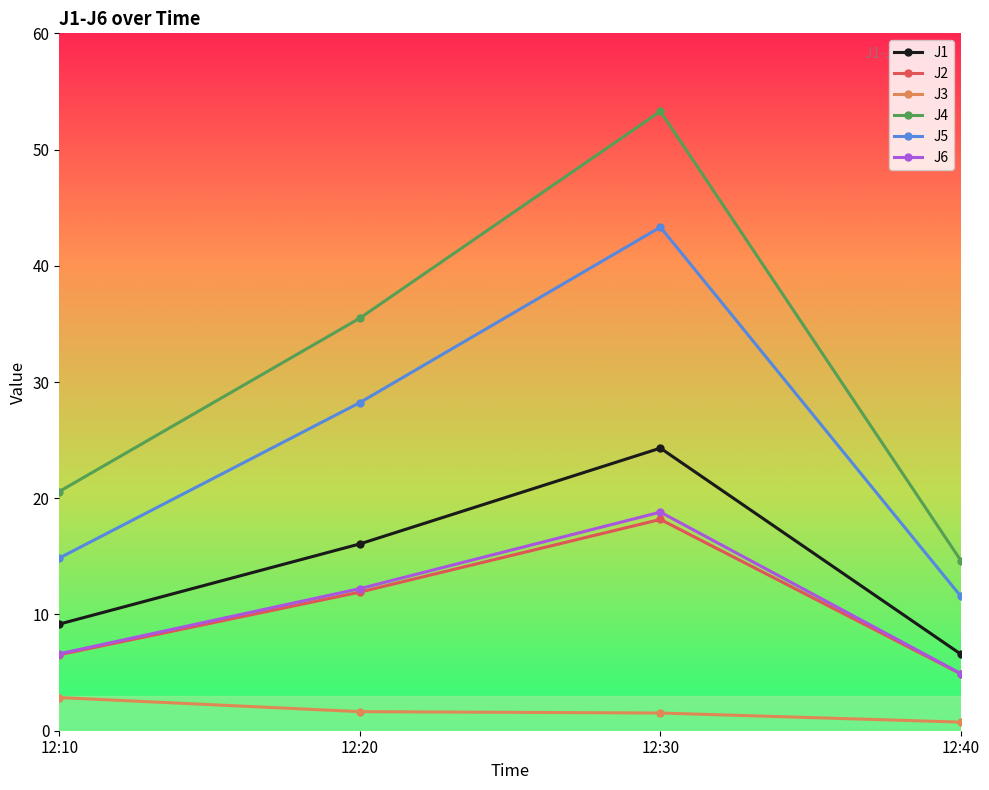

What is the difference between the J1 values at 12:40 and 12:30?

17.7